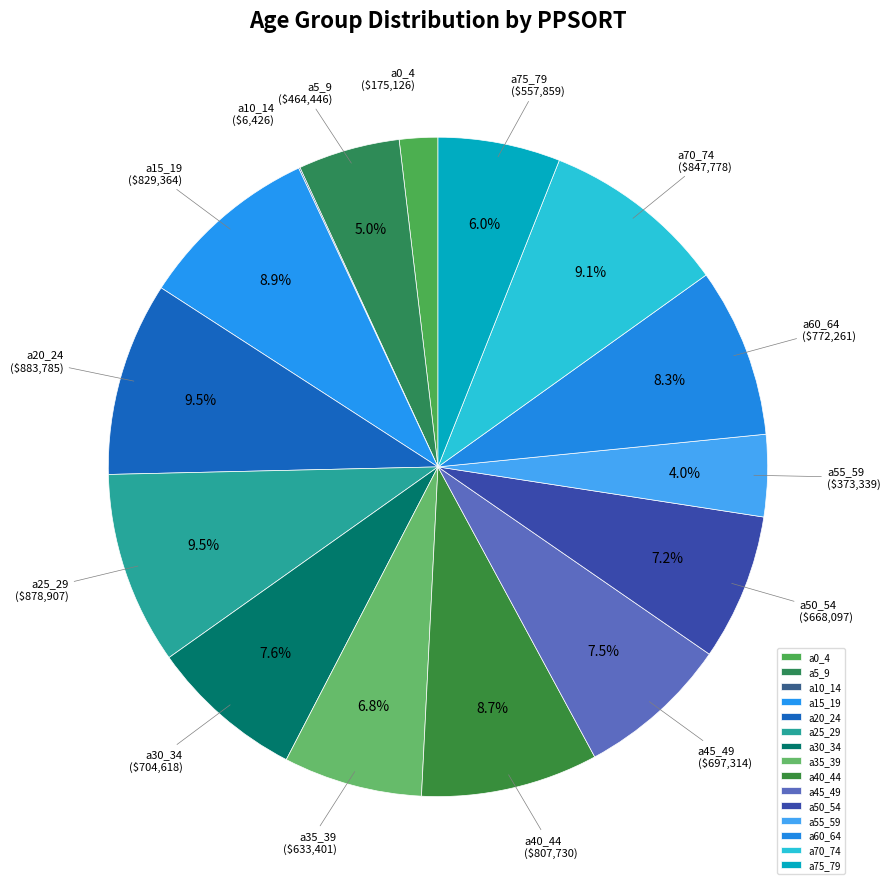

Is there any slice that represents more than half of the pie?

No